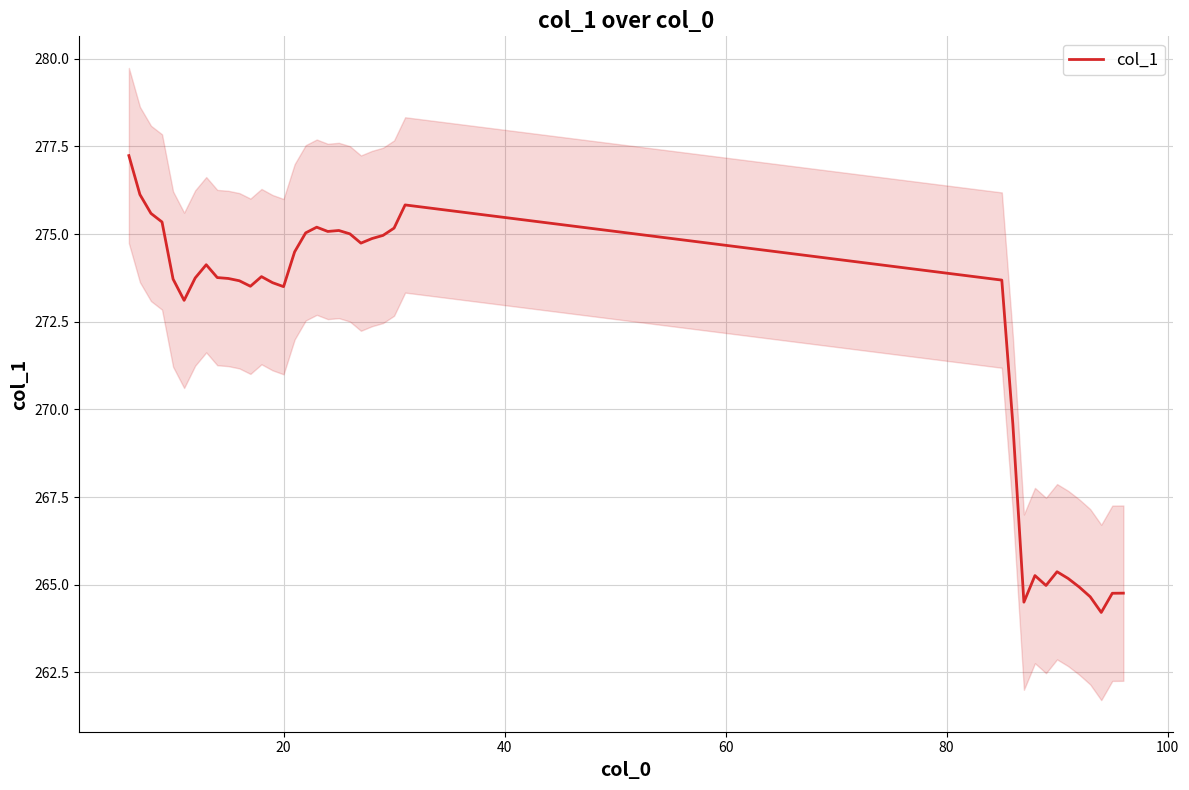

What is the difference between the maximum and minimum values?

13.0